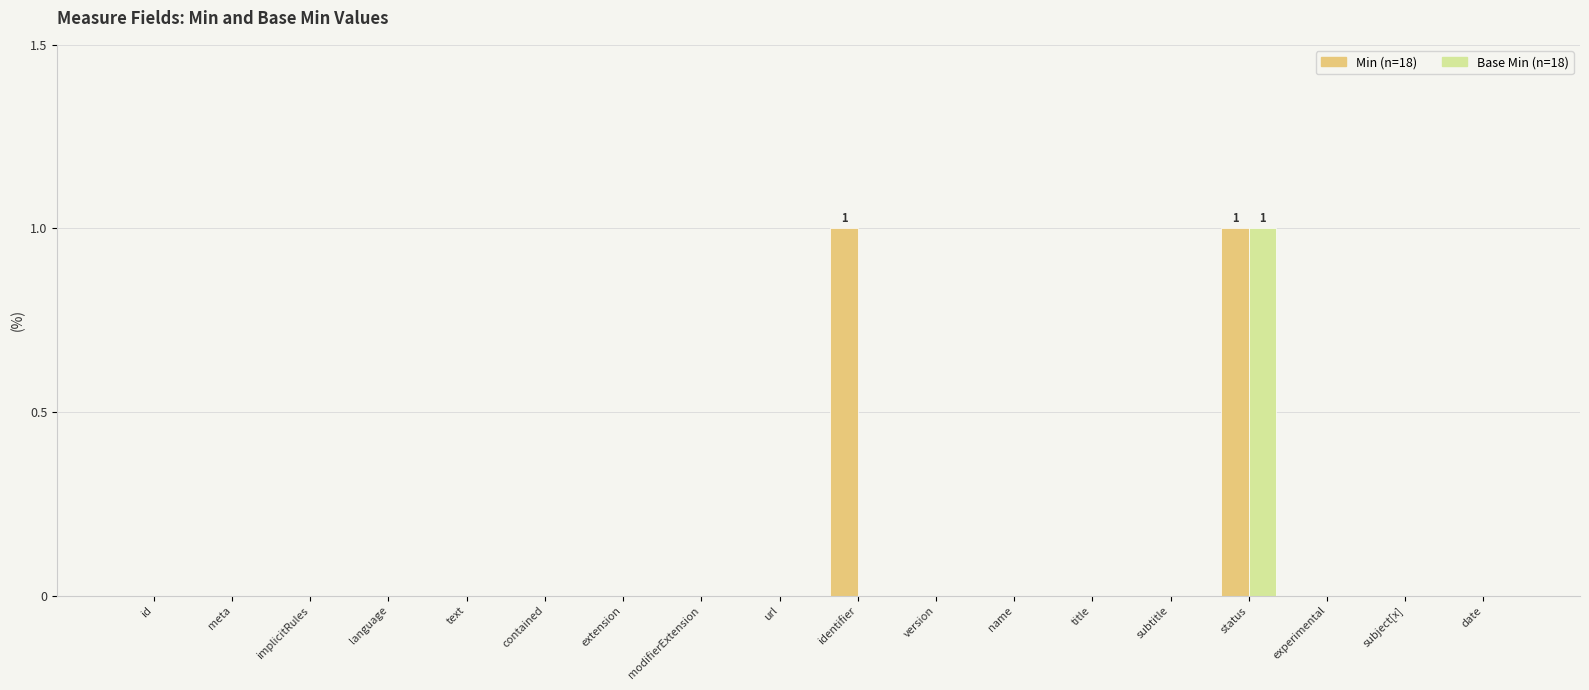

At which category is the sum across all series the highest?

status